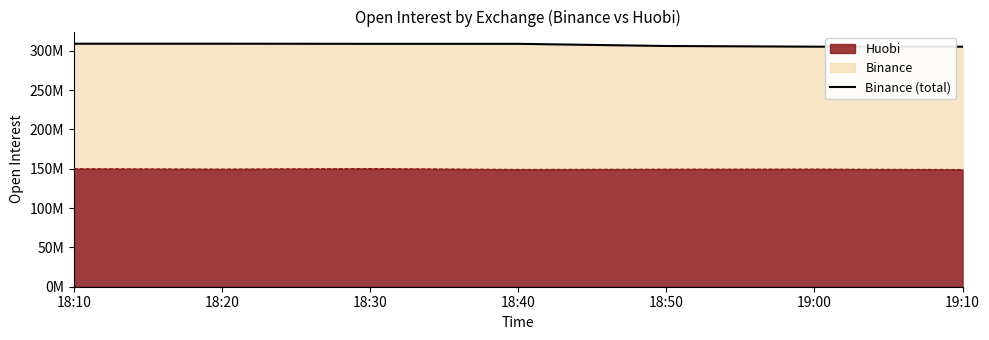

Reading right to left, what are all the values shown in this chart?

19:10=305324085	19:00=305324085	18:50=306172299	18:40=308941469	18:30=308941469	18:20=309098119	18:10=309098119